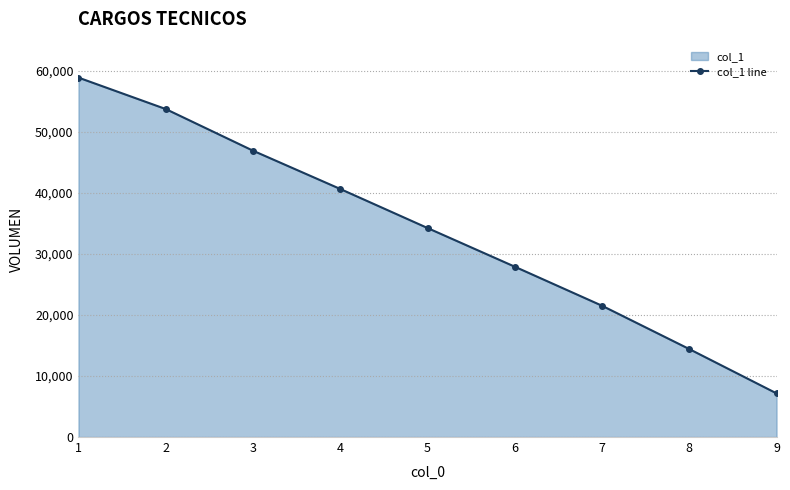

The value at 5 is 61208. True or false?

False